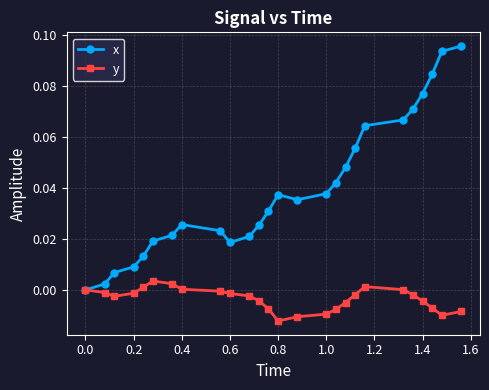

Which series has the largest total across all categories?

x